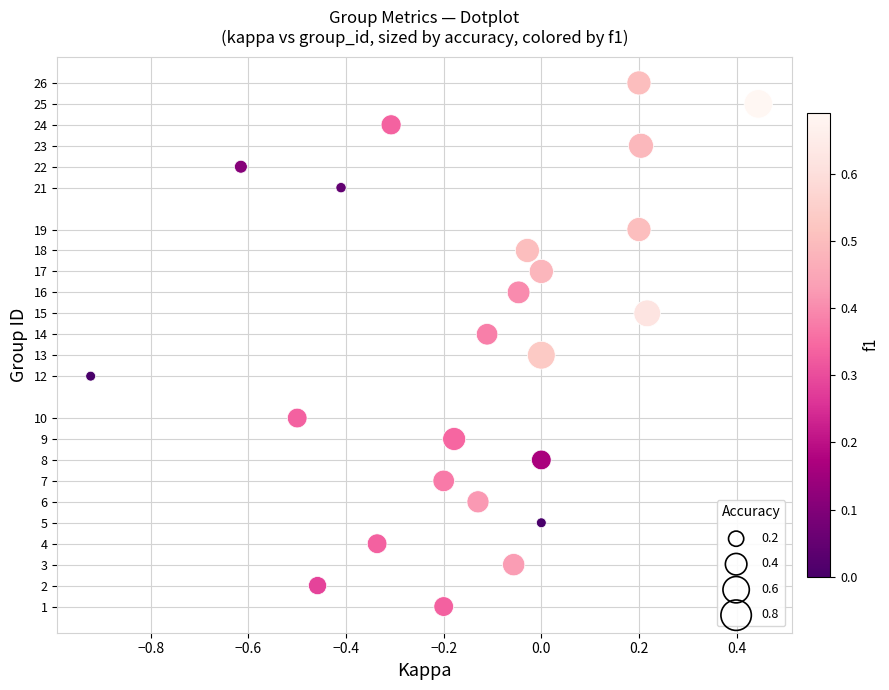

What is the range of Y values (max minus min)?

25